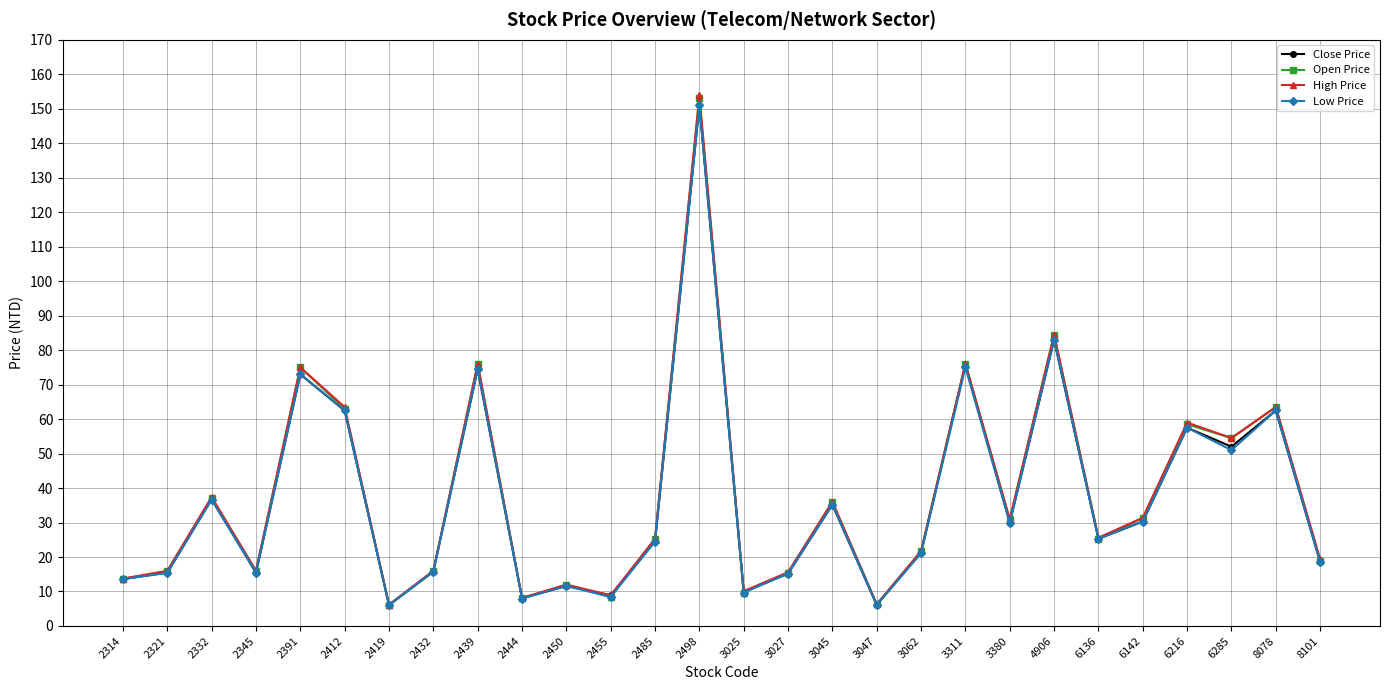

At which label does Low Price reach its peak?

2498